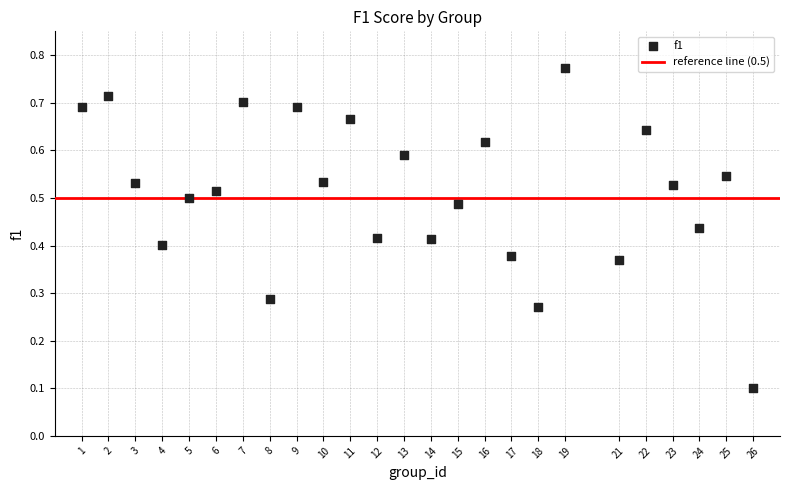

What is the range of X values (max minus min)?

25.0